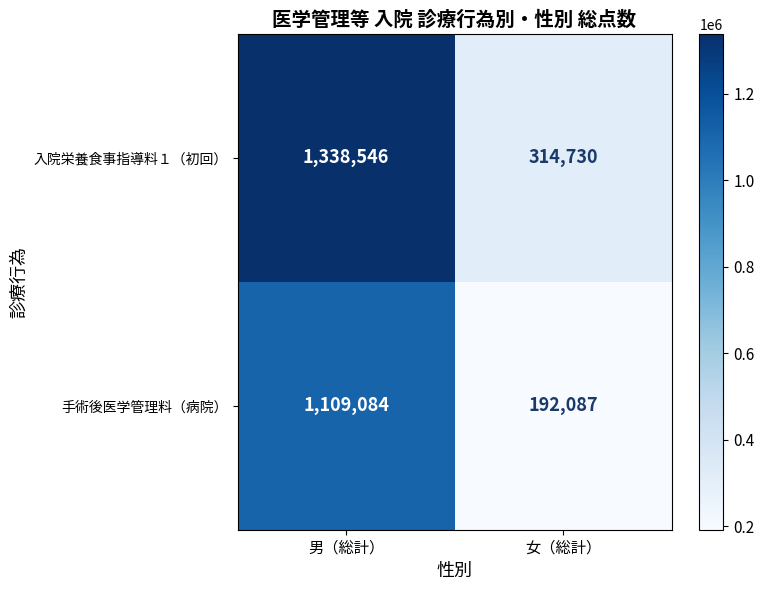

What is the spread (max minus min) of values at 女（総計）?

122643